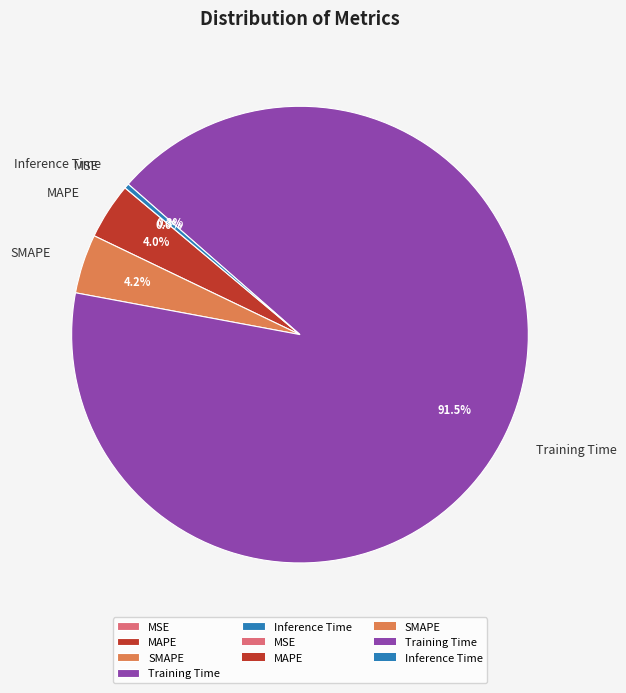

Combined, what portion of the pie is Training Time and SMAPE?

95.7%